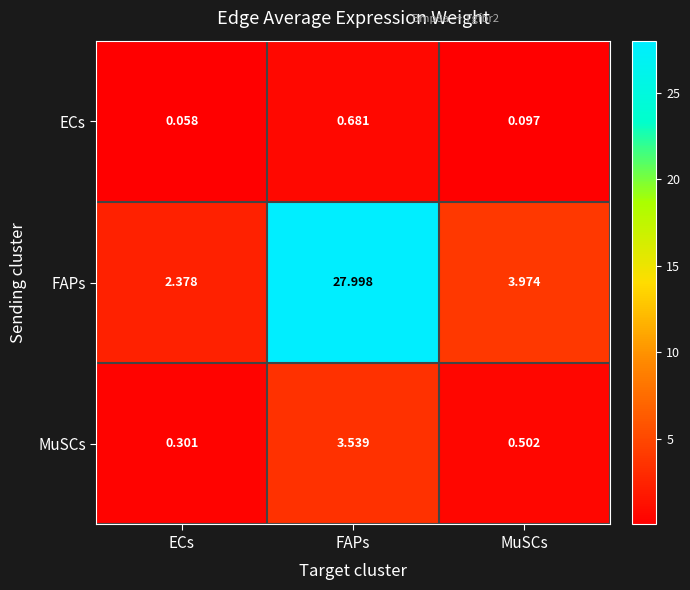

Which series changed the most between ECs and FAPs?

FAPs